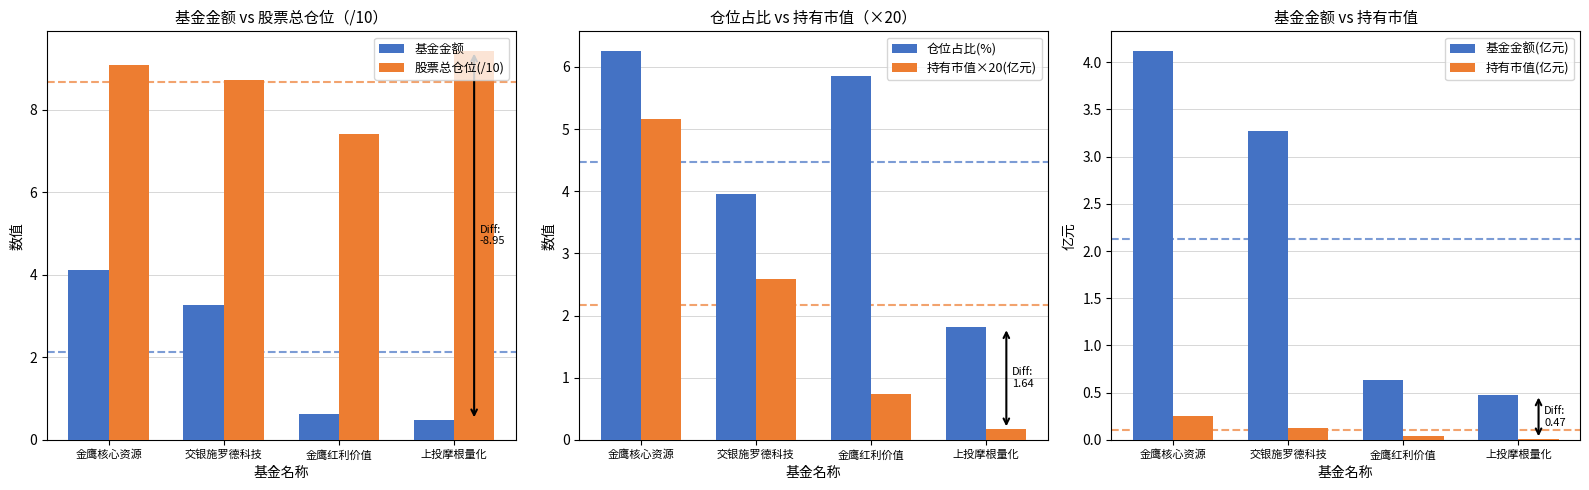

Which label corresponds to the smallest value in the chart?

上投摩根量化